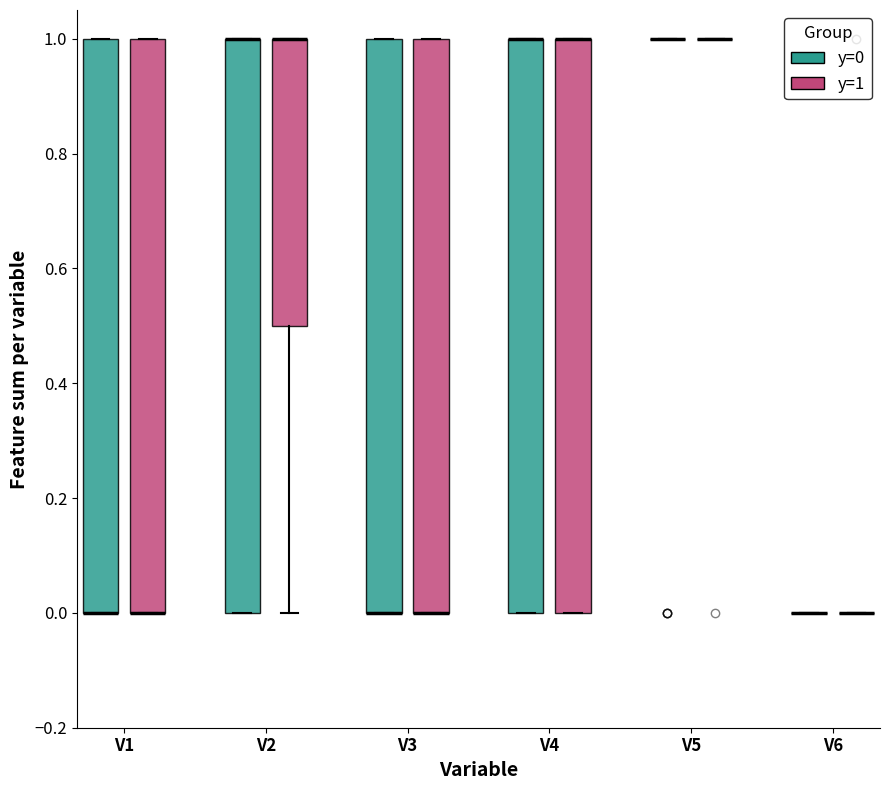

Reading left to right, read every box against the y-axis: the position of its median line, the range the box covers, and the ends of its whiskers. The values are not printed on the chart, so give them approximately, as read against the axis.

V1 (y=0): median 0.0 (drawn on the box's lower edge), box 0.0 to 1.0, whiskers 0.0 to 1.0
V1 (y=1): median 0.0 (drawn on the box's lower edge), box 0.0 to 1.0, whiskers 0.0 to 1.0
V2 (y=0): median 1.0 (drawn on the box's upper edge), box 0.0 to 1.0, whiskers 0.0 to 1.0
V2 (y=1): median 1.0 (drawn on the box's upper edge), box 0.5 to 1.0, whiskers 0.0 to 1.0
V3 (y=0): median 0.0 (drawn on the box's lower edge), box 0.0 to 1.0, whiskers 0.0 to 1.0
V3 (y=1): median 0.0 (drawn on the box's lower edge), box 0.0 to 1.0, whiskers 0.0 to 1.0
V4 (y=0): median 1.0 (drawn on the box's upper edge), box 0.0 to 1.0, whiskers 0.0 to 1.0
V4 (y=1): median 1.0 (drawn on the box's upper edge), box 0.0 to 1.0, whiskers 0.0 to 1.0
V5 (y=0): box collapsed to a line at 1.0, whiskers 1.0 to 1.0
V5 (y=1): box collapsed to a line at 1.0, whiskers 1.0 to 1.0
V6 (y=0): box collapsed to a line at 0.0, whiskers 0.0 to 0.0
V6 (y=1): box collapsed to a line at 0.0, whiskers 0.0 to 0.0